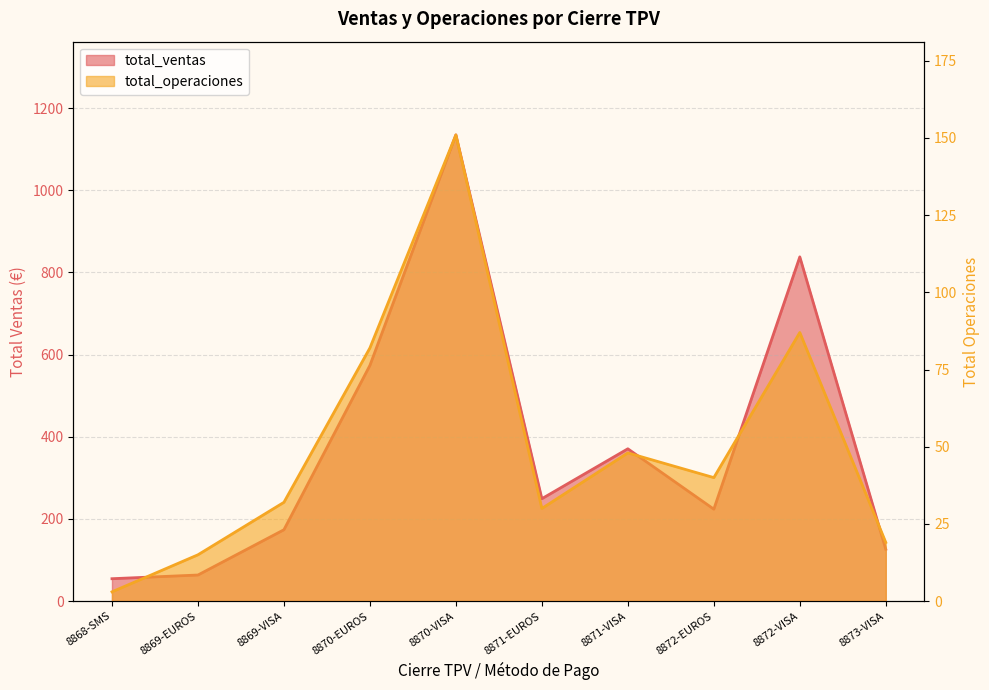

List the series in order of their peak value, lowest first.

total_operaciones, total_ventas